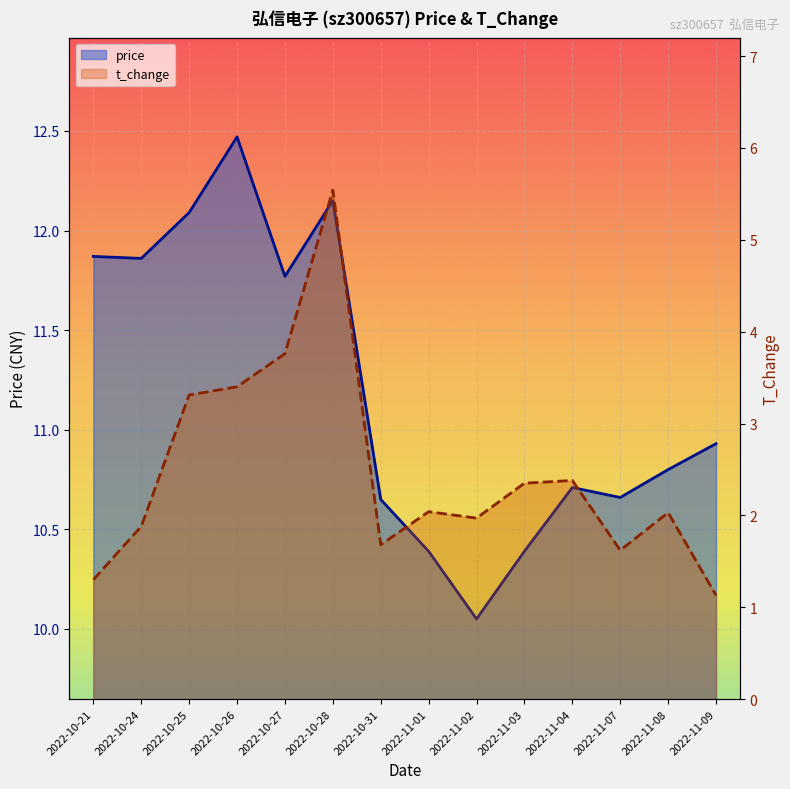

At which category is the sum across all series the highest?

2022-10-28